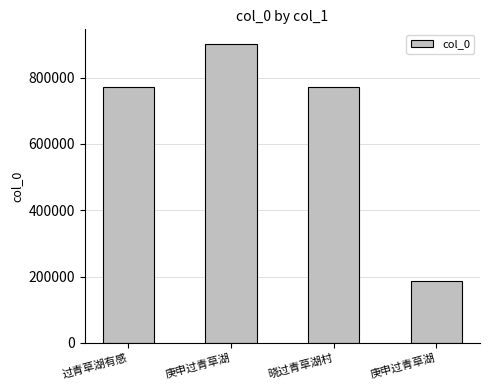

List the labels in order of value, smallest first.

庚申过青草湖, 晓过青草湖村, 过青草湖有感, 庚申过青草湖